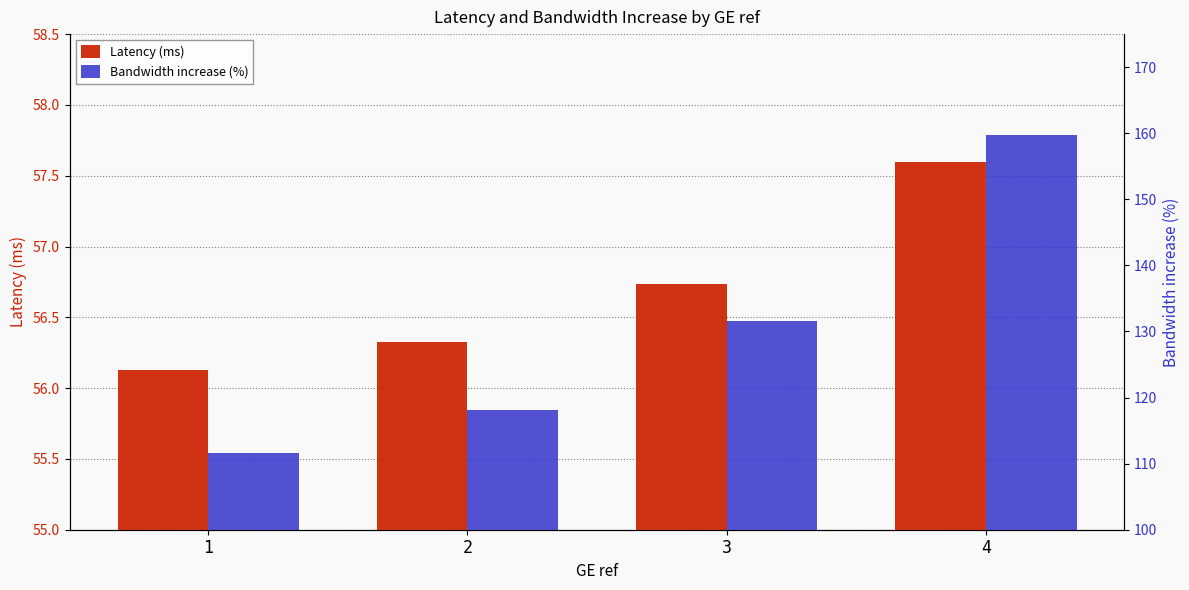

Which label corresponds to the largest value in the chart?

4